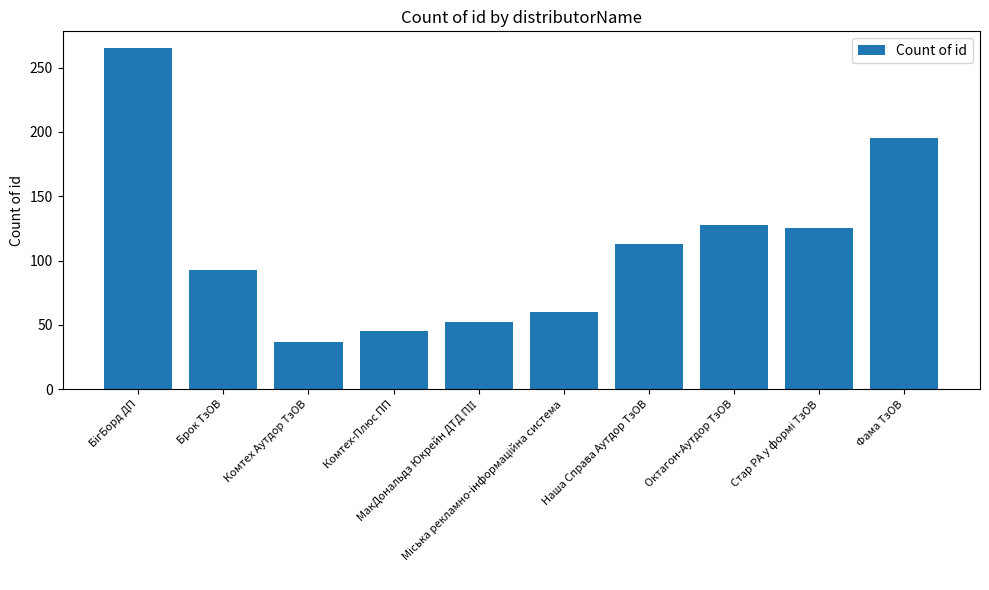

The chart shows a value of 93 at Брок ТзОВ. True or false?

True